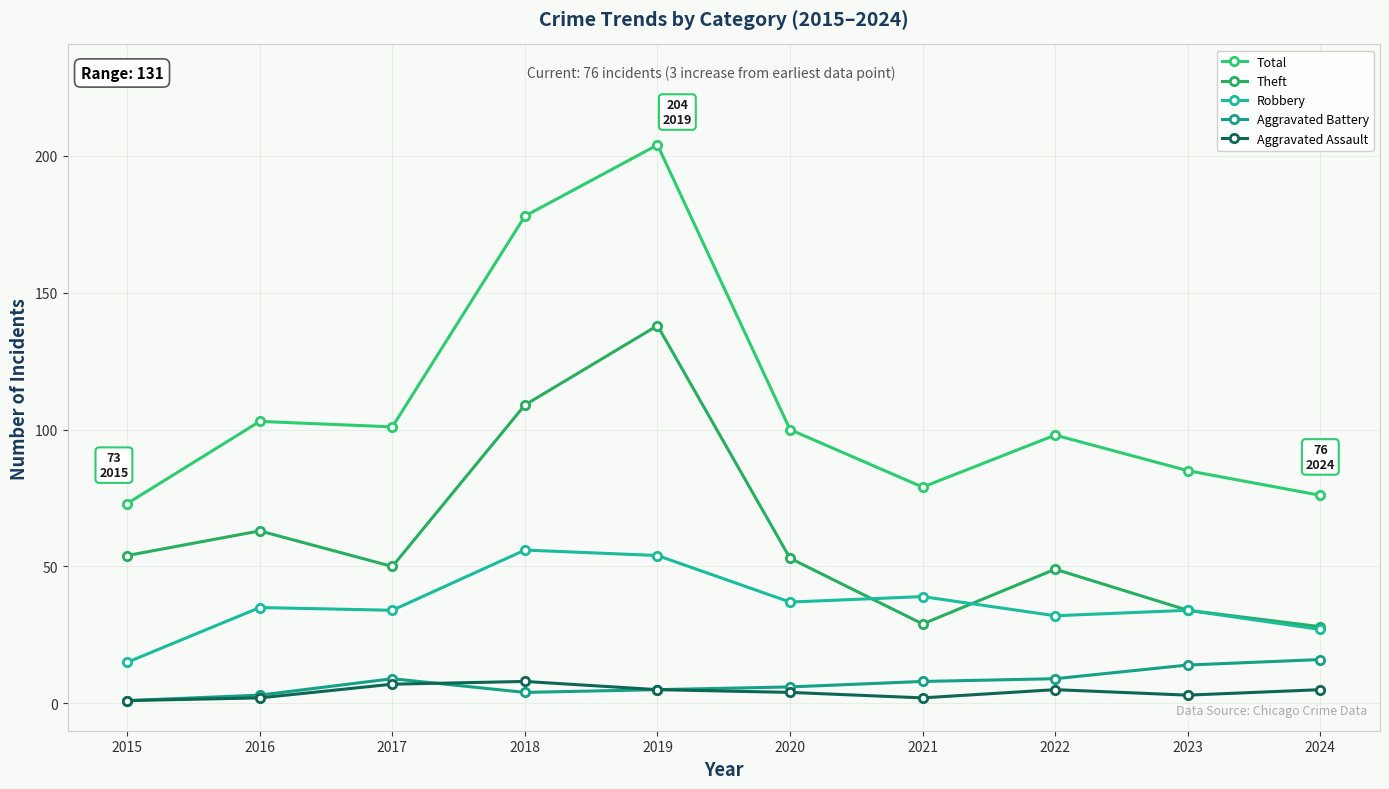

The value of Total at 2021 is 120. True or false?

False